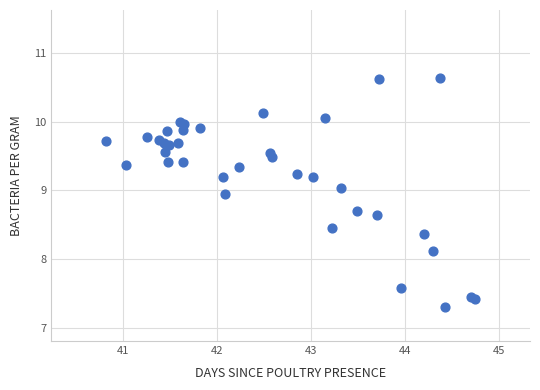

What Y value in the scatter plot is closest to 8?

8.1